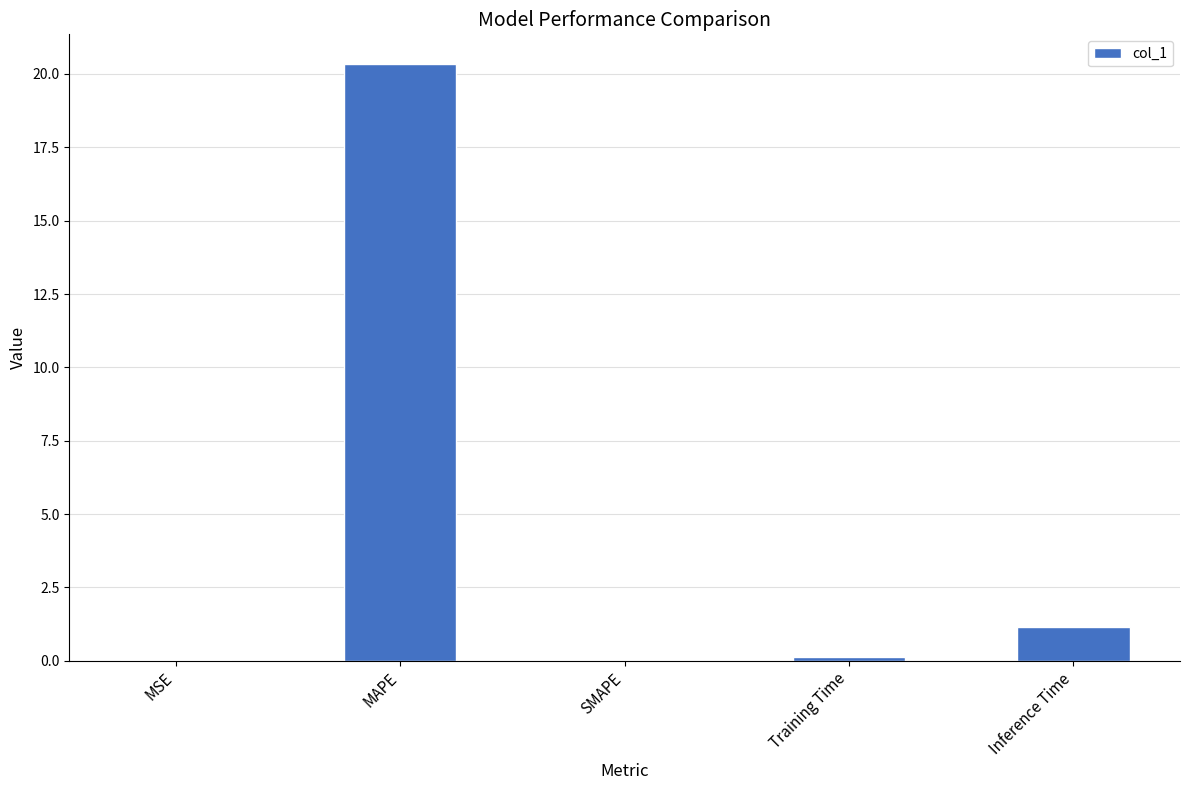

What is the sum of the values at Inference Time and SMAPE?

1.1